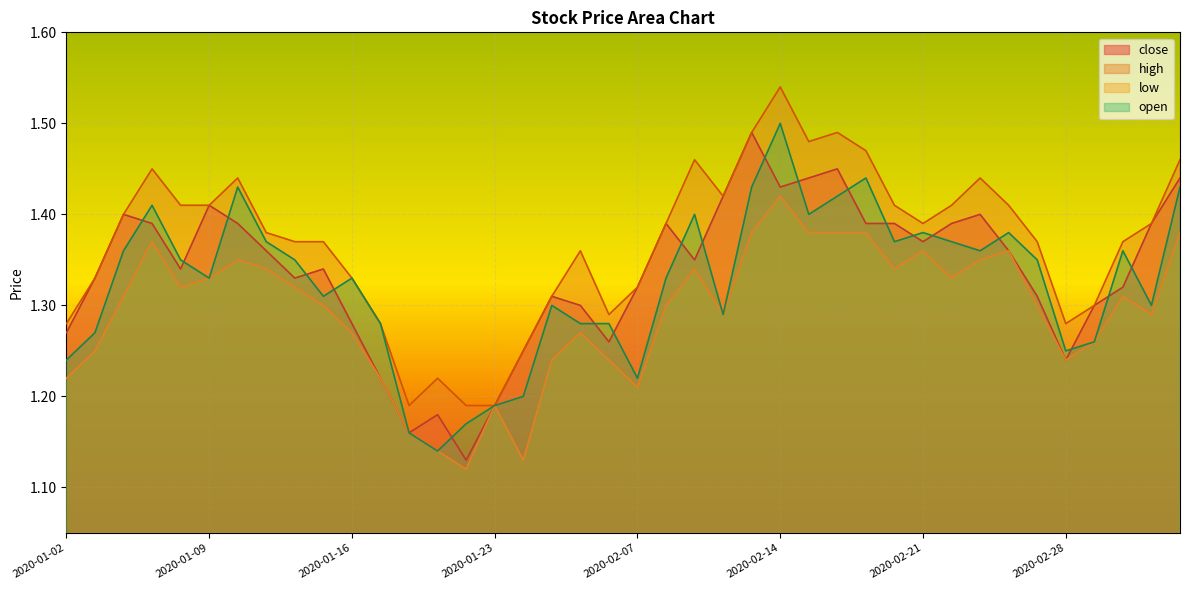

What position from the left is 2020-02-07?

21